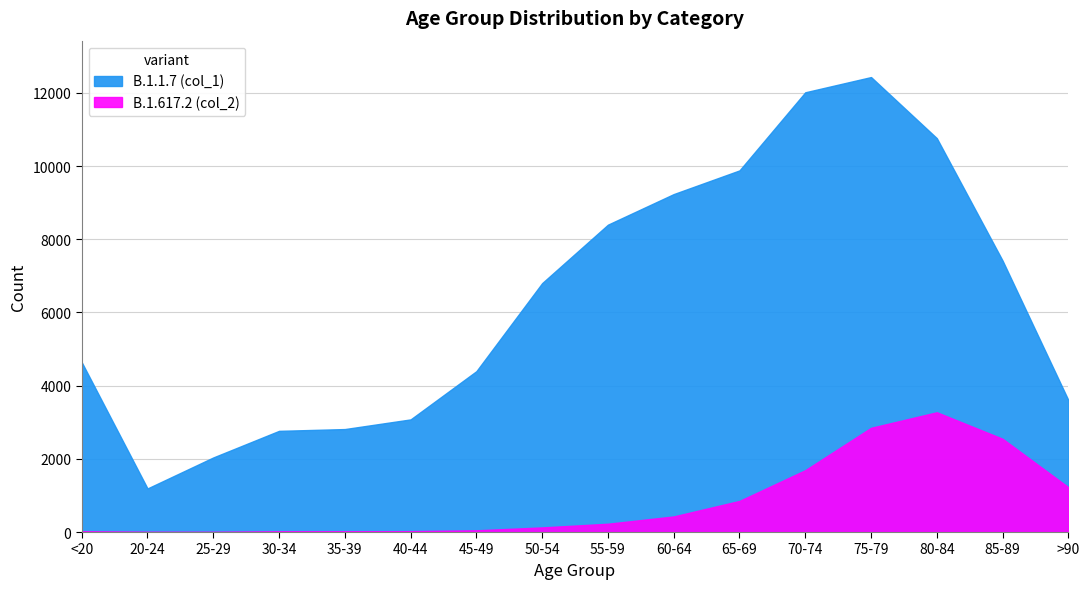

Which category has the highest value in the B.1.1.7 (col_1) series?

75-79